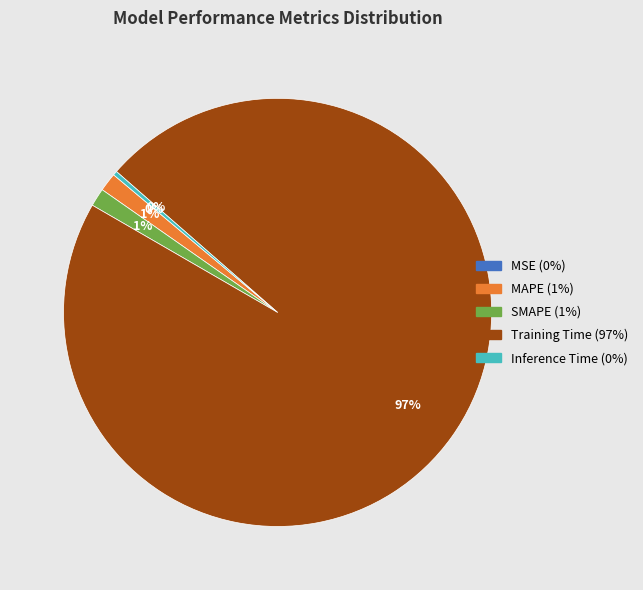

To the nearest percent, what is the average slice percentage?

20%